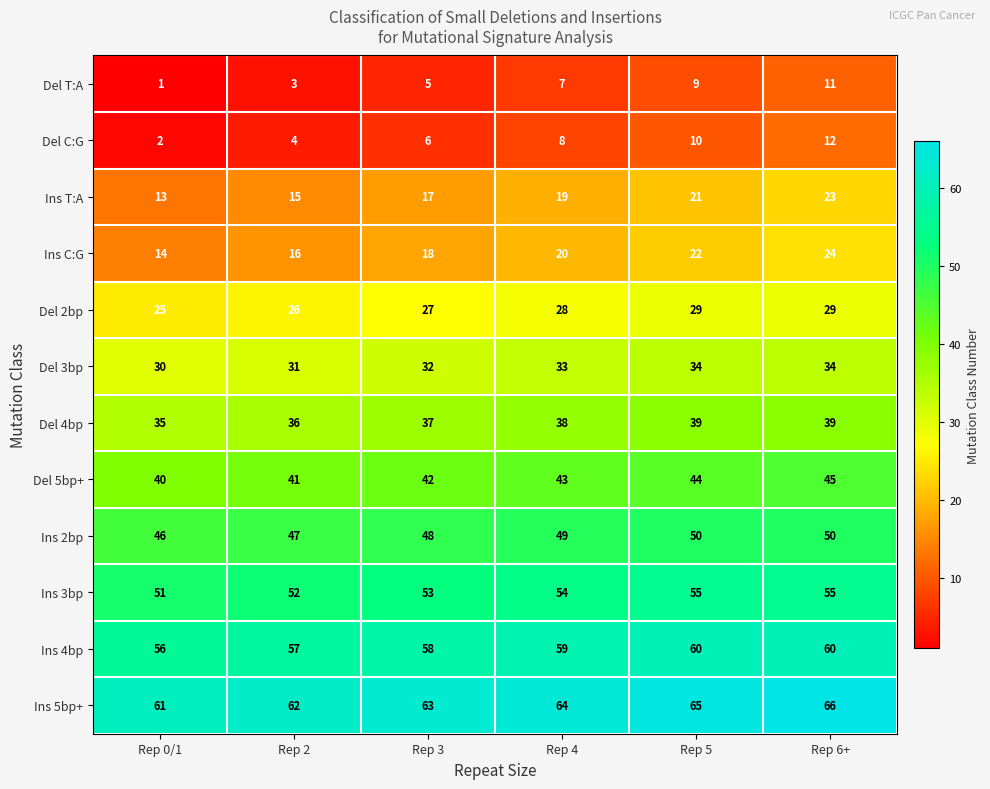

Rank the series at Rep 0/1 from highest to lowest value.

Ins 5bp+, Ins 4bp, Ins 3bp, Ins 2bp, Del 5bp+, Del 4bp, Del 3bp, Del 2bp, Ins C:G, Ins T:A, Del C:G, Del T:A